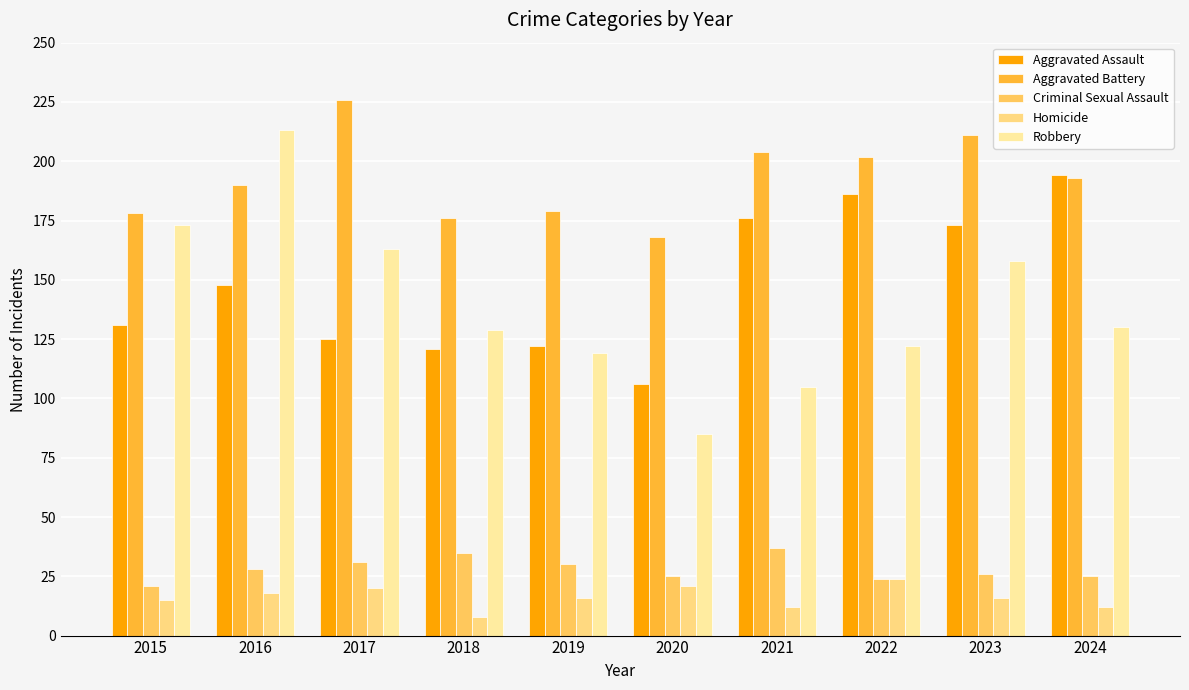

How many series are shown in this chart?

5